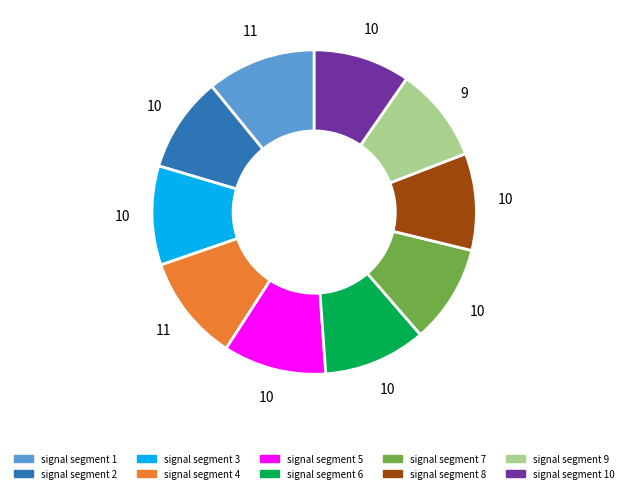

Is there a majority slice in this chart?

No